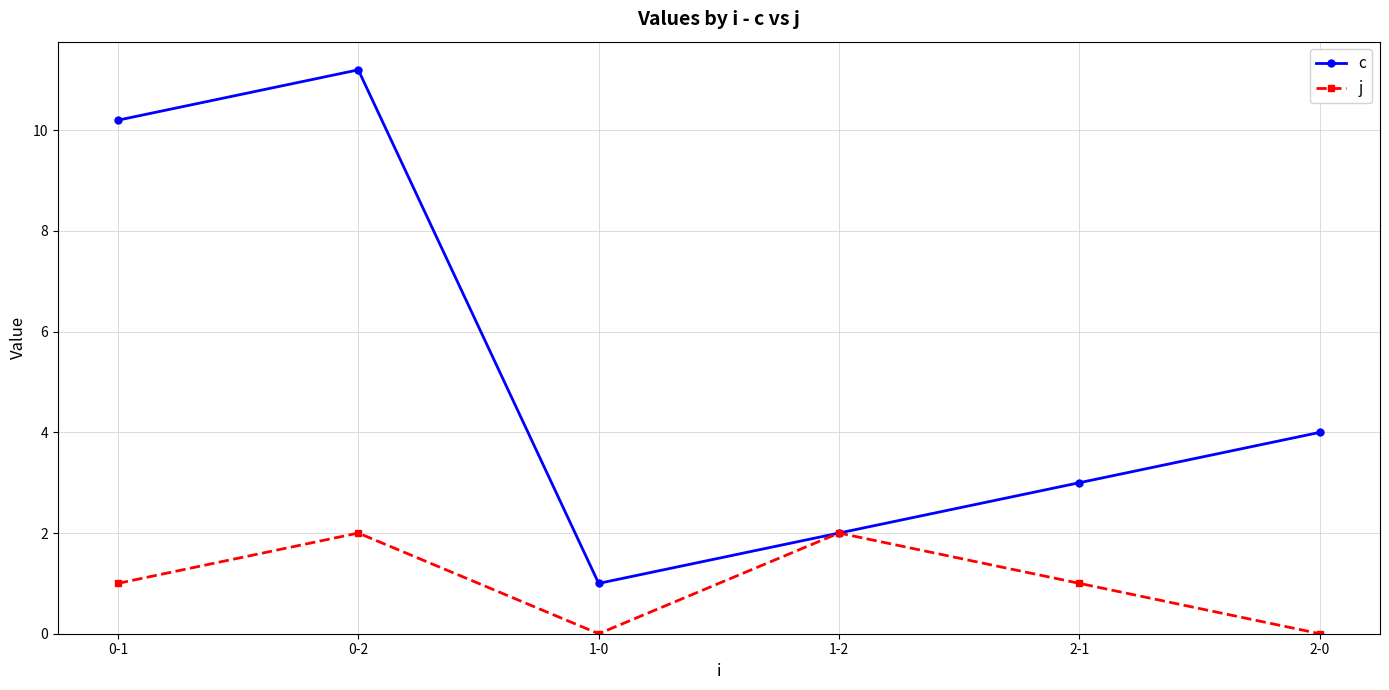

At 1-0, list the series in order from smallest to largest.

j, c